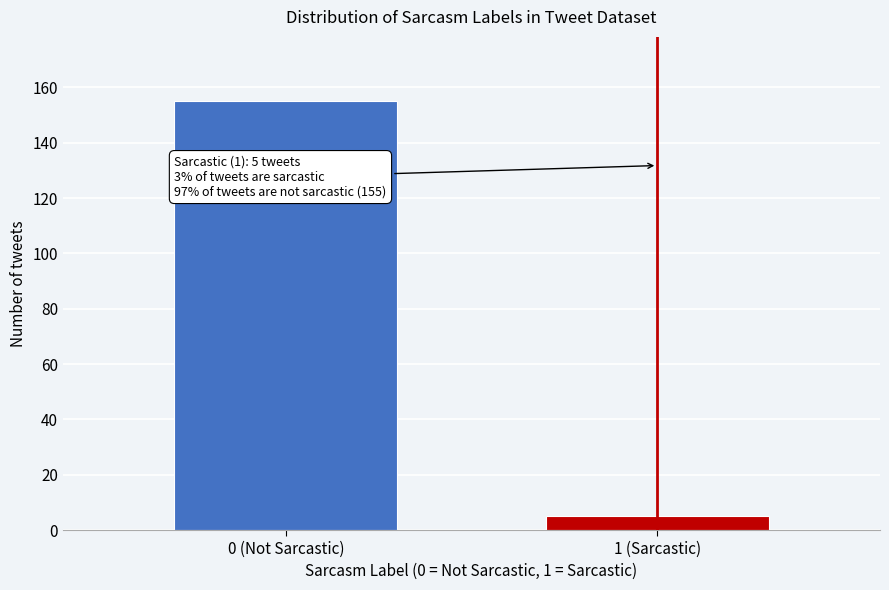

Reading right to left, list all the values displayed in this chart.

1 (Sarcastic)=5	0 (Not Sarcastic)=155